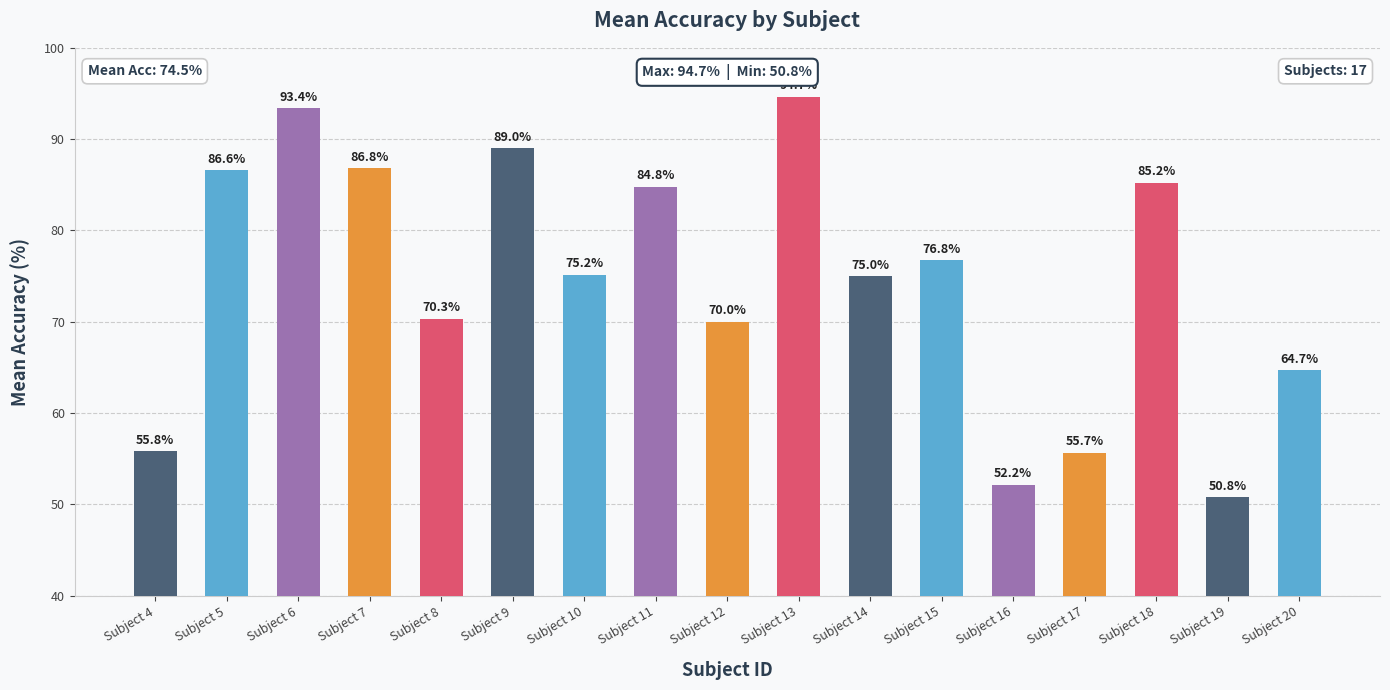

The value at Subject 16 is 52.2. True or false?

True